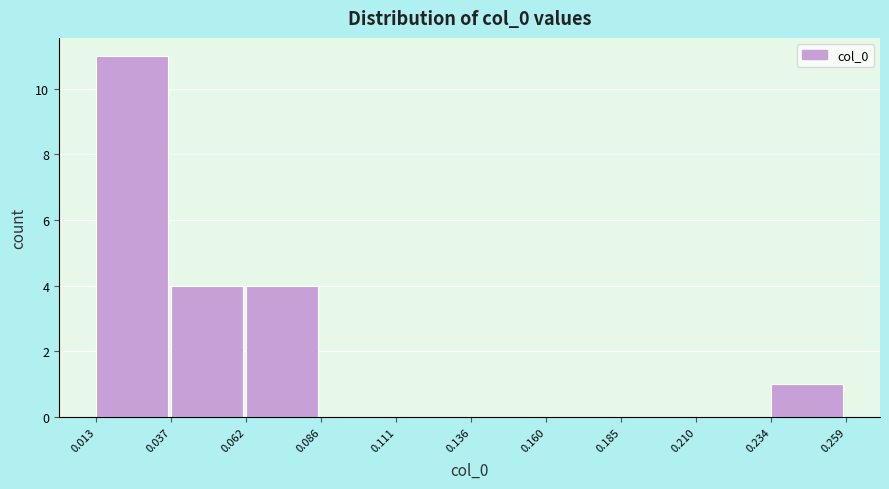

Reading left to right, transcribe this chart: for each bar, give the range it covers on the x-axis and its height. The values are not printed on the chart, so give them approximately, as read against the axis.

0.013 to 0.037: 11
0.037 to 0.062: 4
0.062 to 0.086: 4
0.086 to 0.111: 0
0.111 to 0.136: 0
0.136 to 0.160: 0
0.160 to 0.185: 0
0.185 to 0.210: 0
0.210 to 0.234: 0
0.234 to 0.259: 1